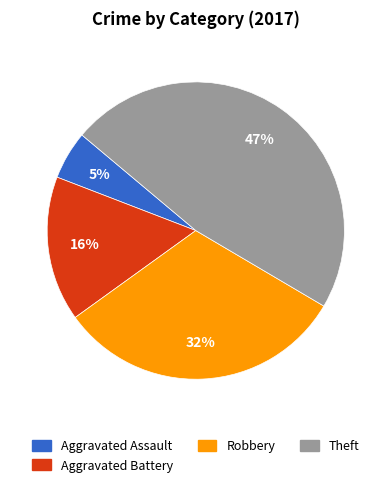

Is there a majority slice in this chart?

No